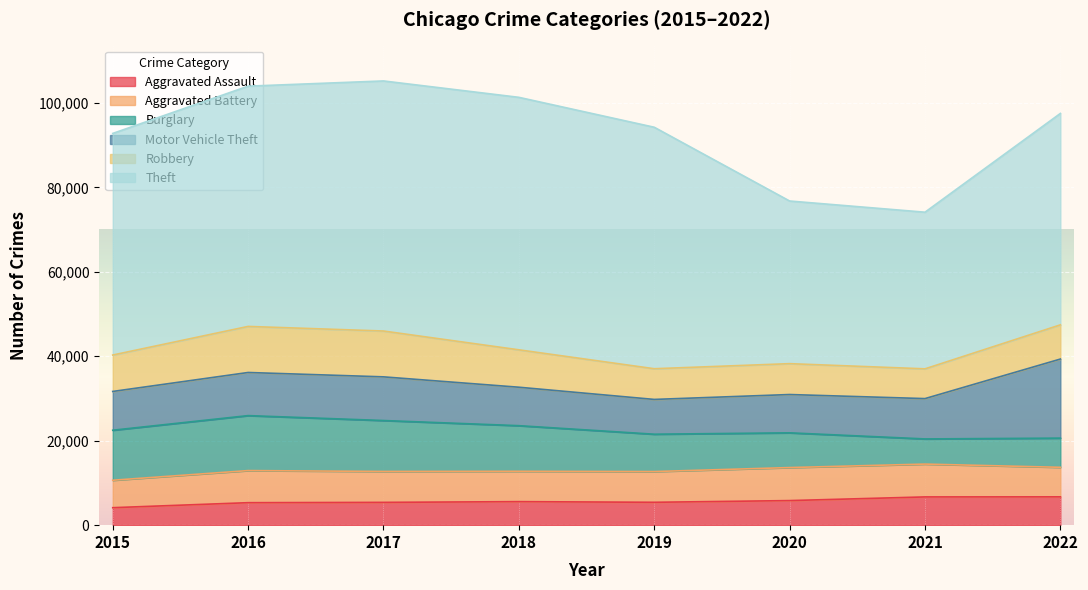

Which series ends up on top after the final intersection of Burglary and Aggravated Assault?

Burglary